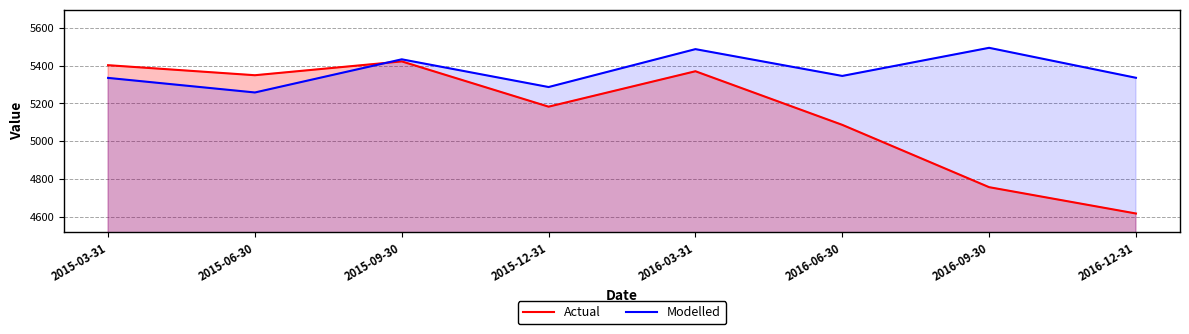

Reading left to right, list all the values displayed in this chart.

Actual: 2015-03-31=5402.0	2015-06-30=5349.0	2015-09-30=5422.0	2015-12-31=5183.0	2016-03-31=5370.0	2016-06-30=5087.0	2016-09-30=4758.0	2016-12-31=4619.0
Modelled: 2015-03-31=5334.9	2015-06-30=5258.0	2015-09-30=5433.0	2015-12-31=5286.7	2016-03-31=5486.7	2016-06-30=5345.3	2016-09-30=5493.7	2016-12-31=5335.5